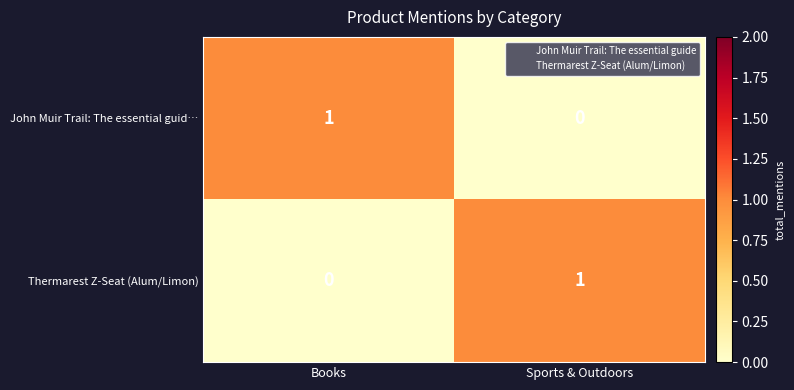

Rank the series at Sports & Outdoors from highest to lowest value.

Thermarest Z-Seat (Alum/Limon), John Muir Trail: The essential guid…